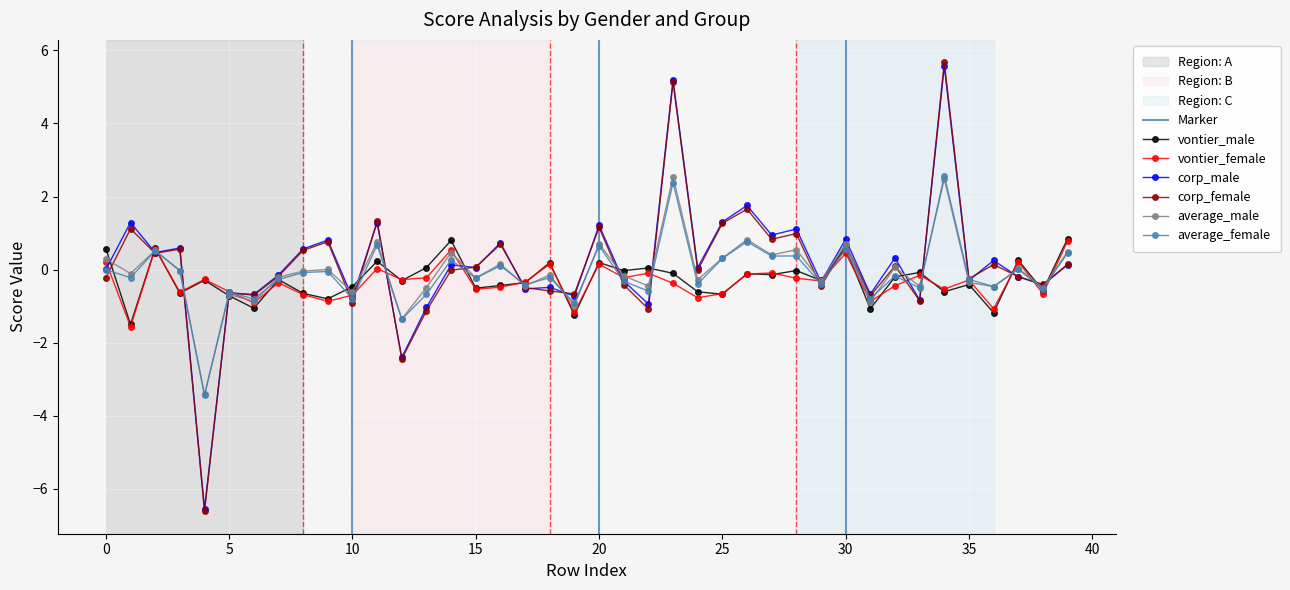

How many data points does each series have?

40